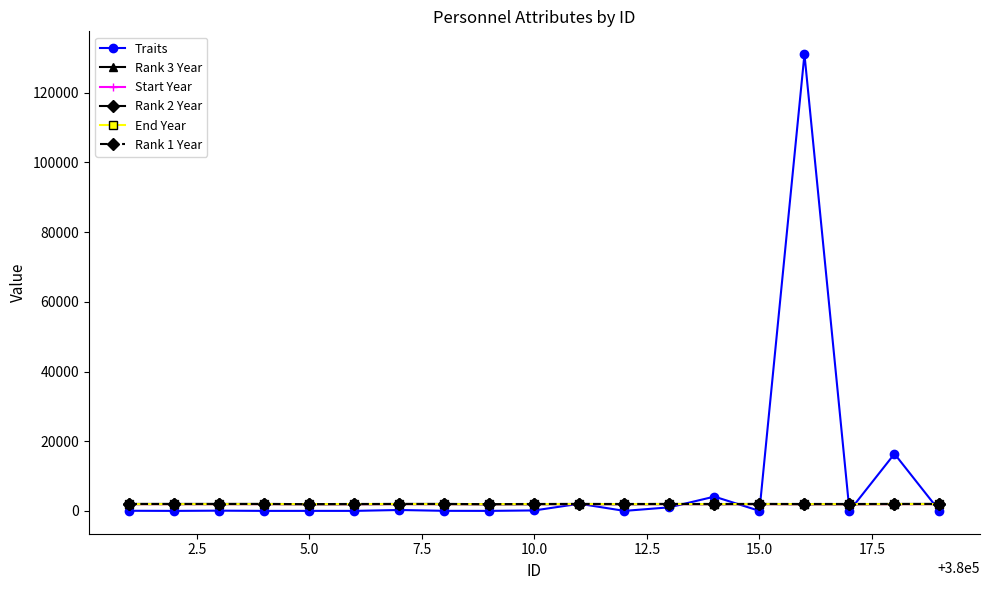

How many lines are shown in the chart?

6